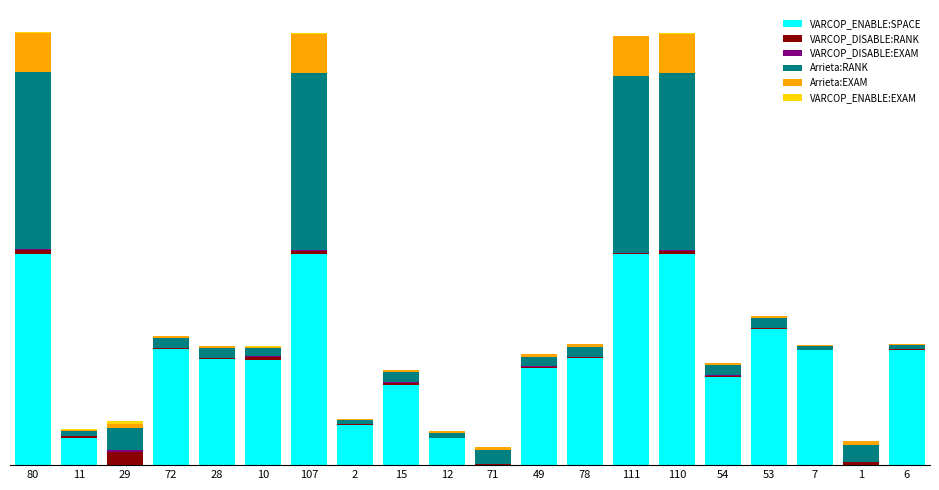

Are the bars horizontal?

No